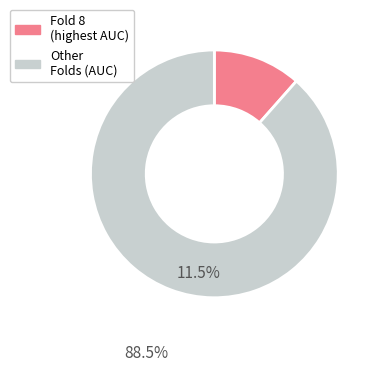

Is there any slice that represents more than half of the pie?

Yes